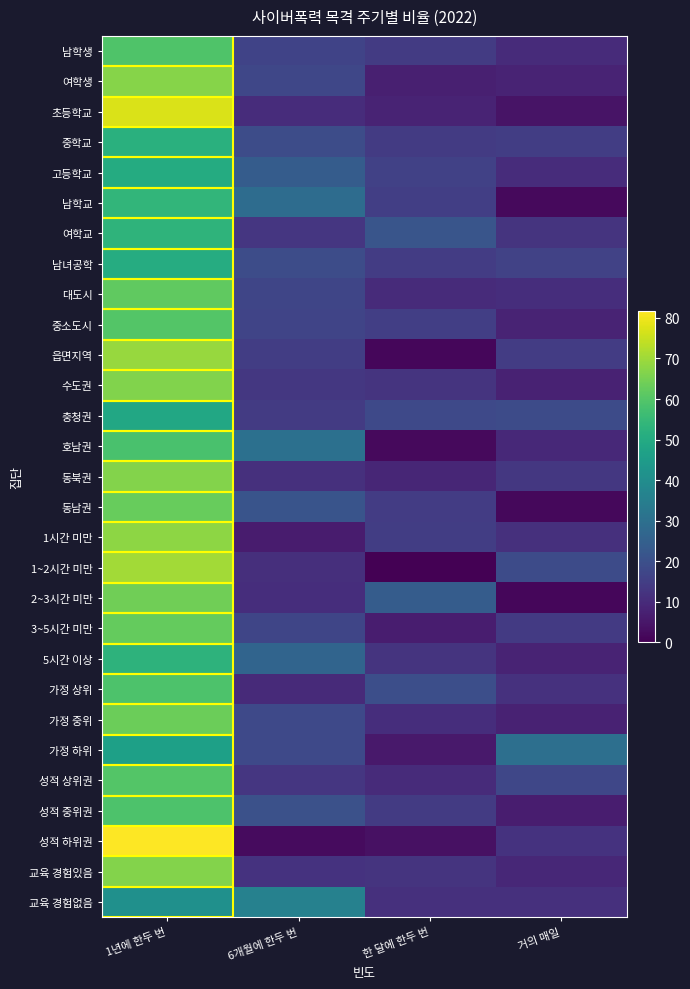

What is the total value across all series at 한 달에 한두 번?

338.8